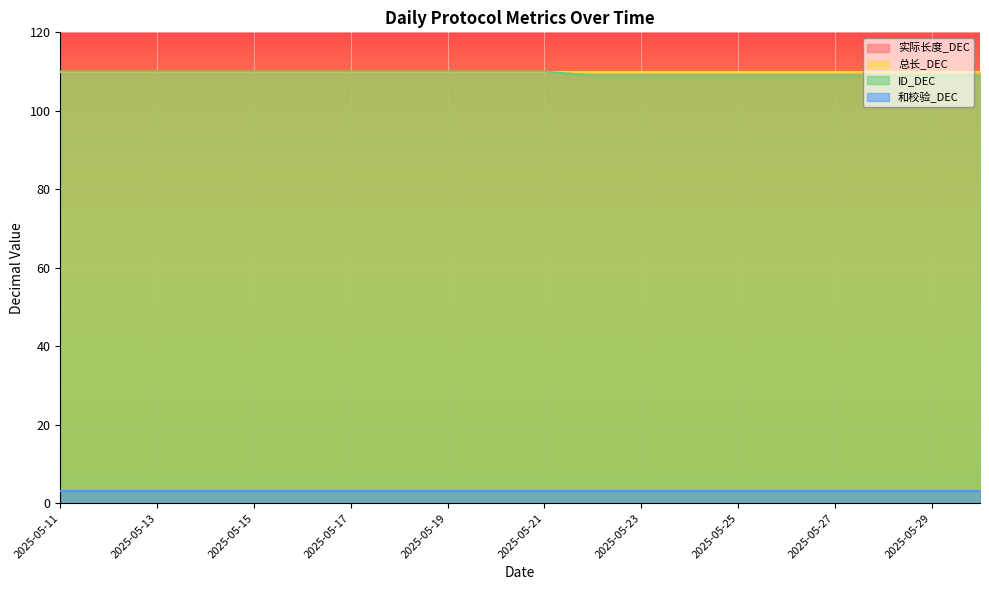

True or false: ID_DEC and 总长_DEC cross at least once.

False